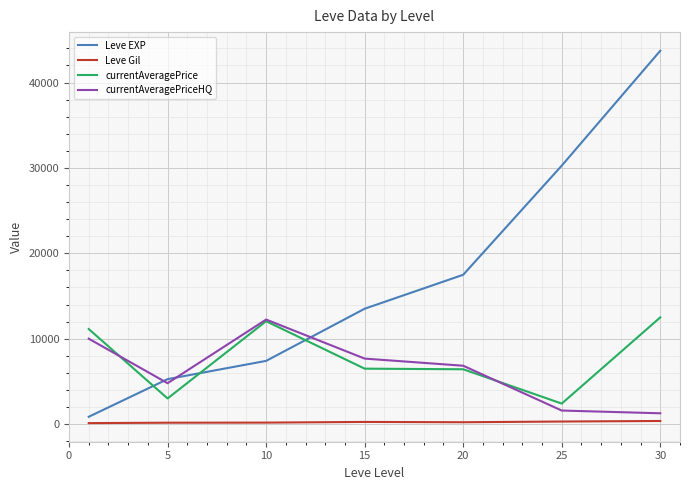

What is the highest value of the currentAveragePriceHQ series?

12242.3